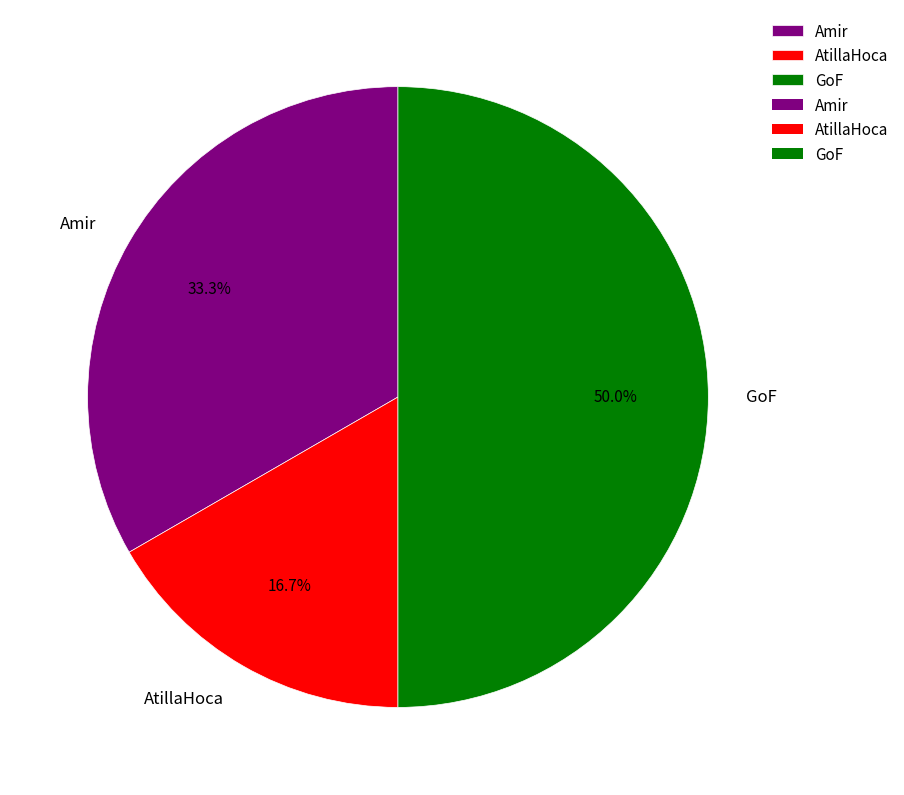

To the nearest percent, what is the difference between the largest and smallest slice percentages?

33%